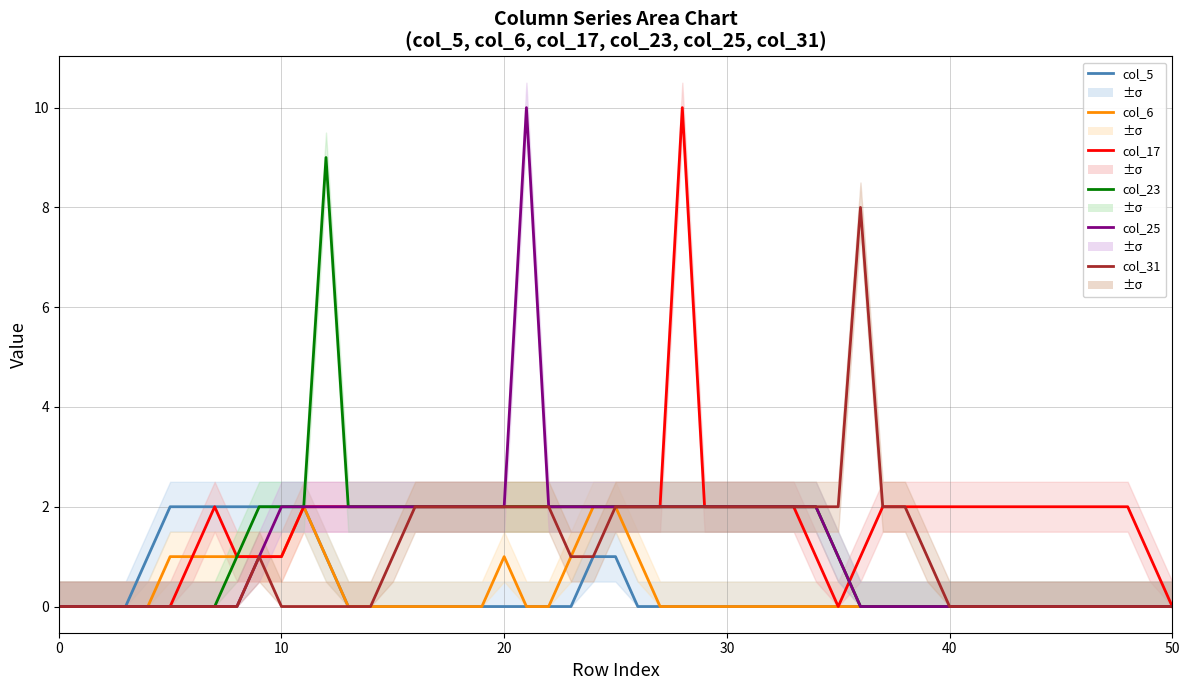

The col_23 series shows 2 at 15. True or false?

True